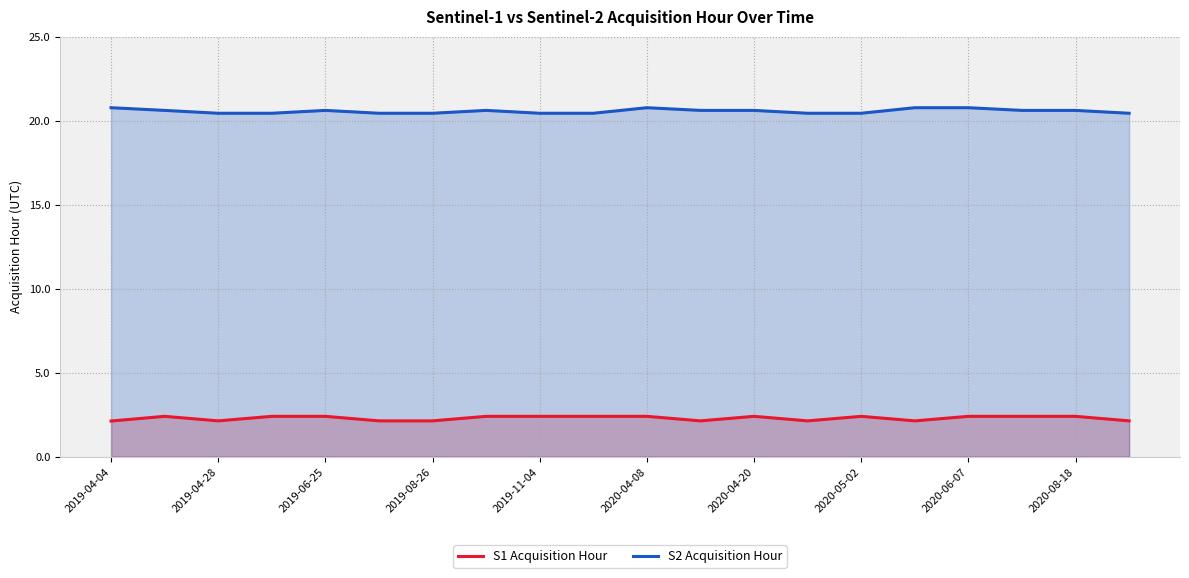

The S1 Acquisition Hour series shows 3.5 at 2020-05-02. True or false?

False